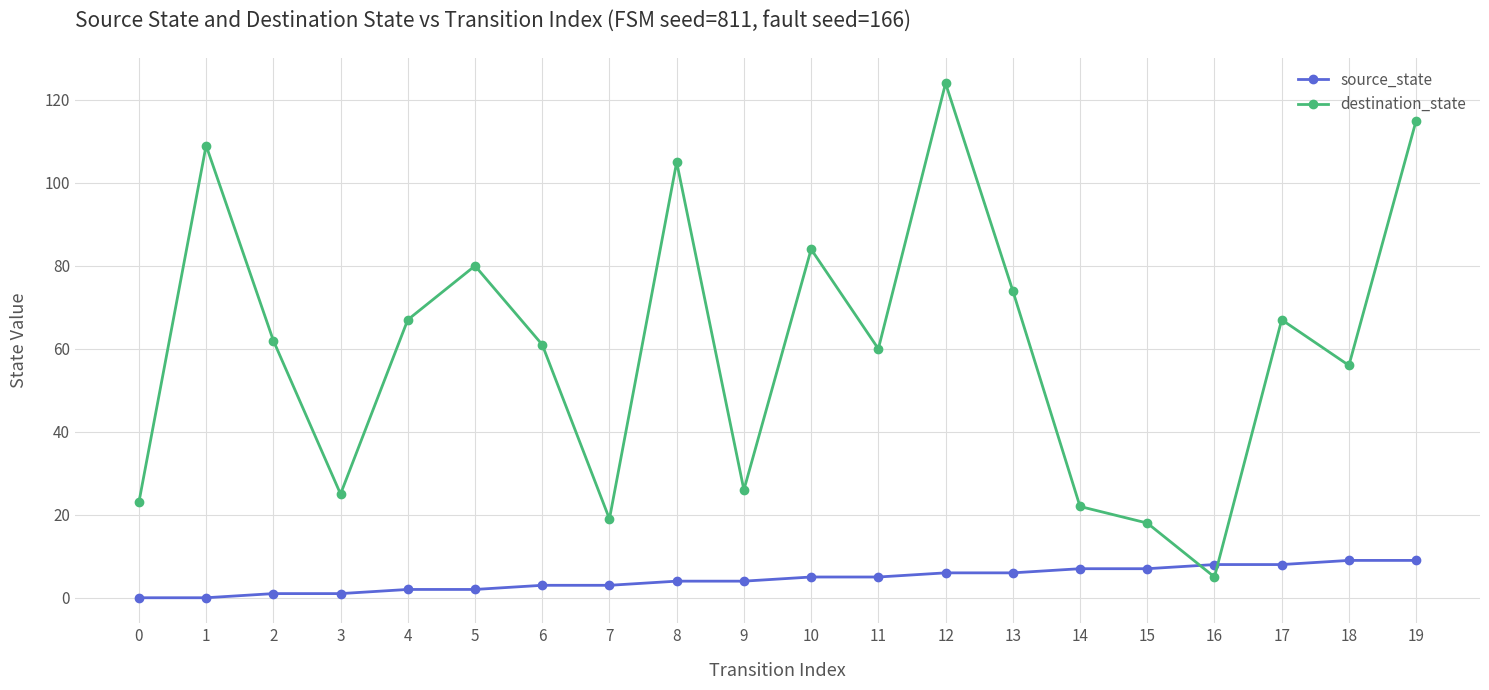

Which series has the widest spread of values?

destination_state